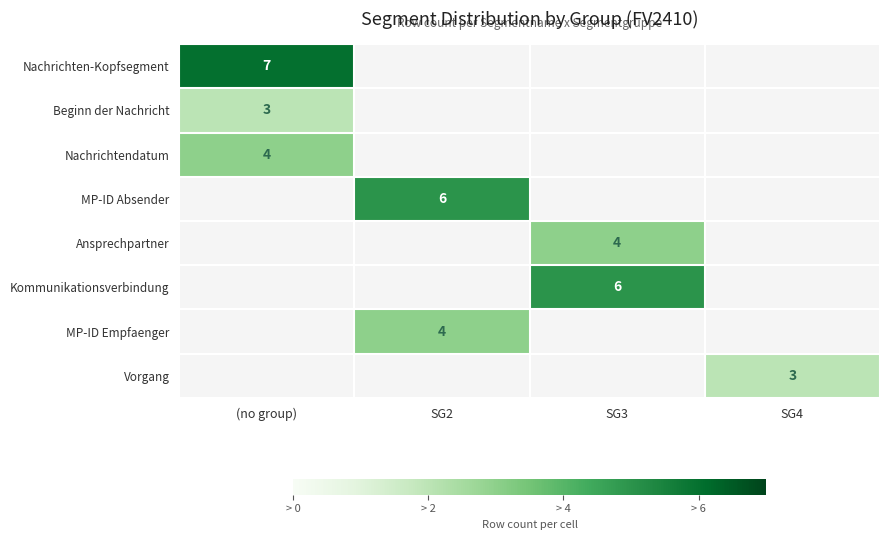

True or false: Ansprechpartner has a value of 4 at SG3.

True